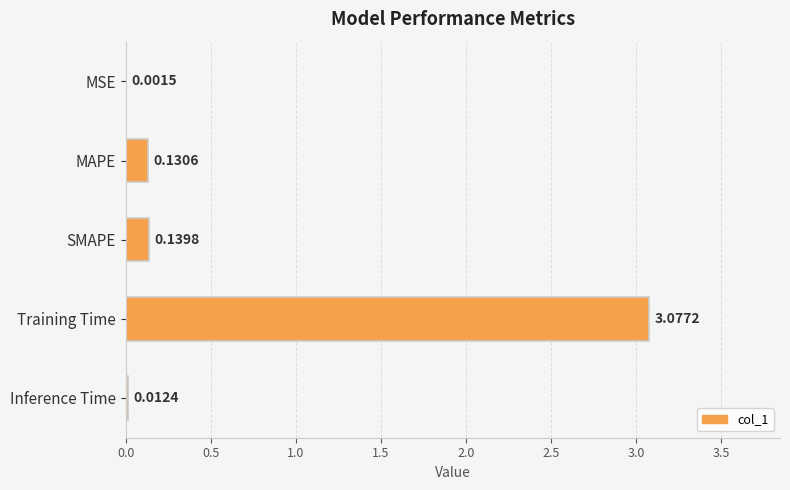

Where is the data nearest to the value 1?

SMAPE